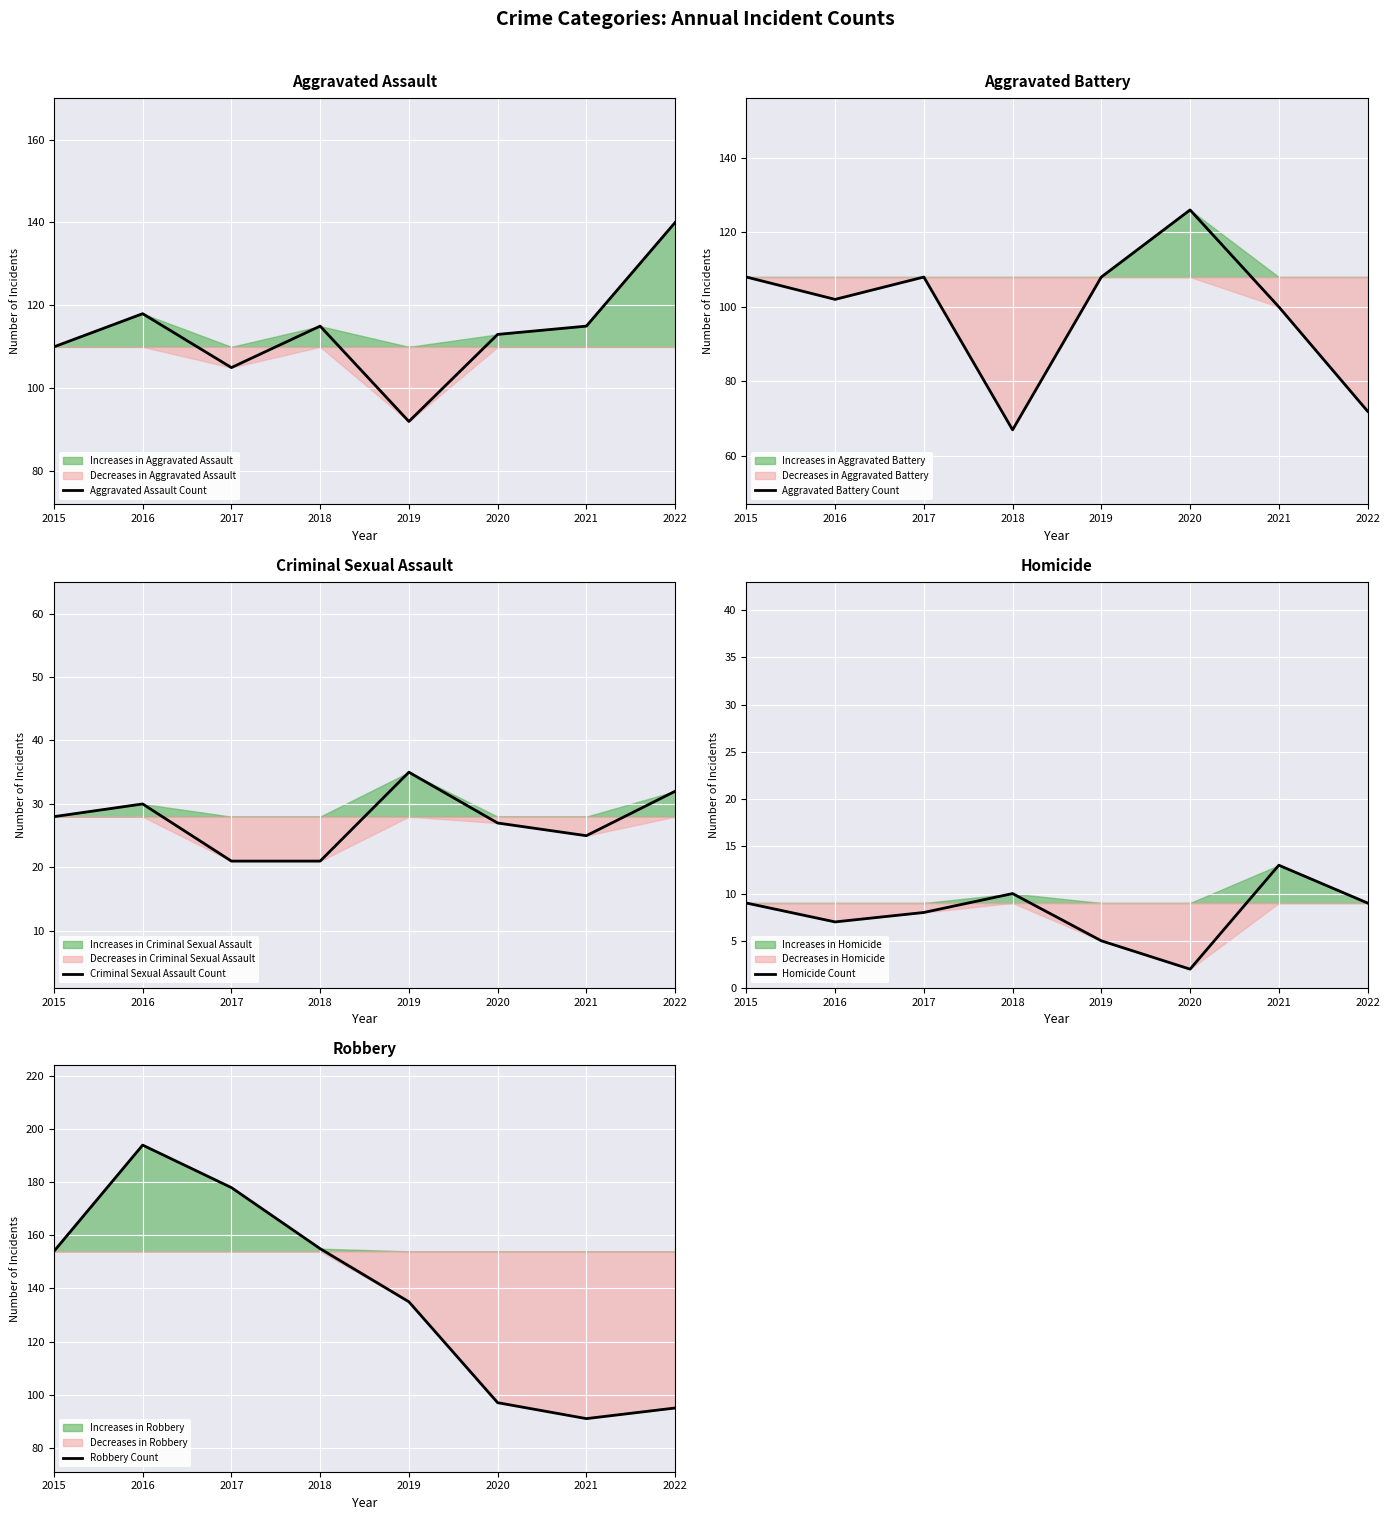

True or false: Aggravated Assault Count has a value of 152 at 2017.

False